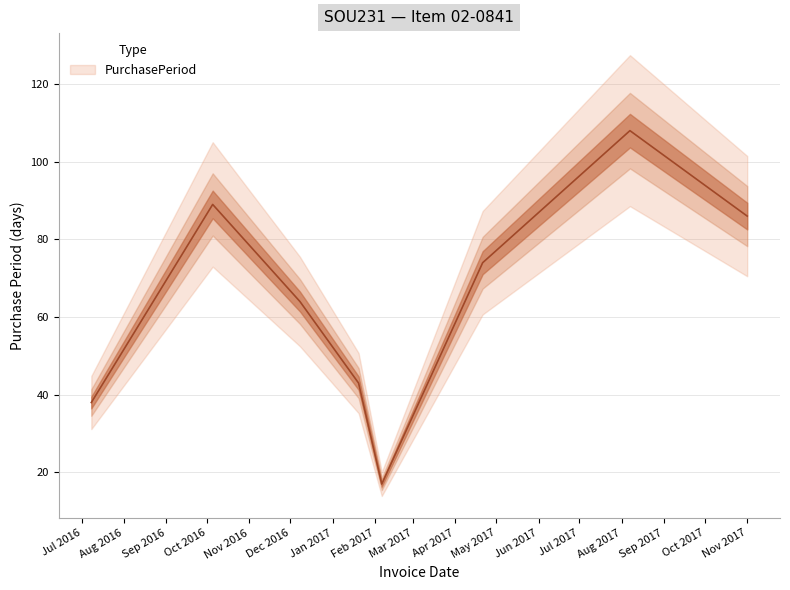

What is the minimum value shown in the chart?

17